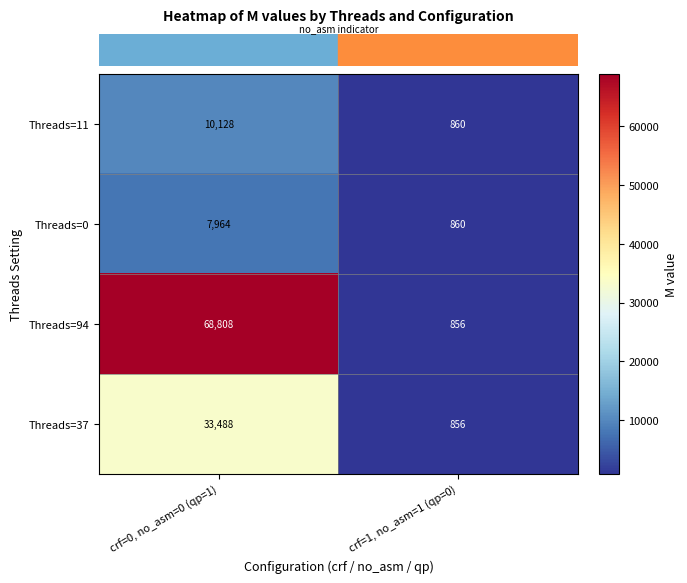

Reading left to right, transcribe all the data shown in this chart.

Threads=11: 10128	860
Threads=0: 7964	860
Threads=94: 68808	856
Threads=37: 33488	856